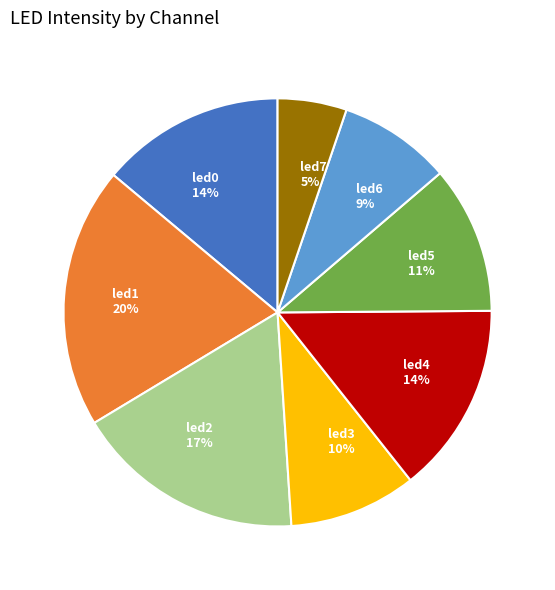

Is it true that led4 is 14% of the pie?

True